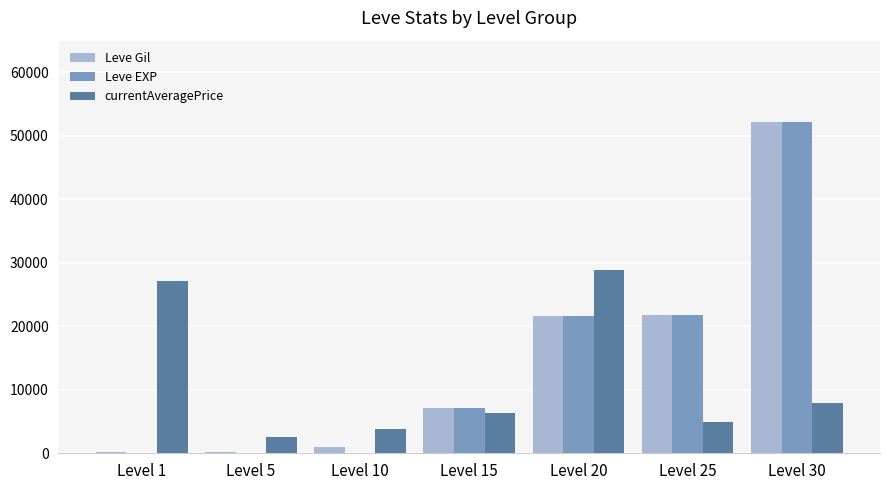

Which series has the largest range (max minus min)?

Leve EXP